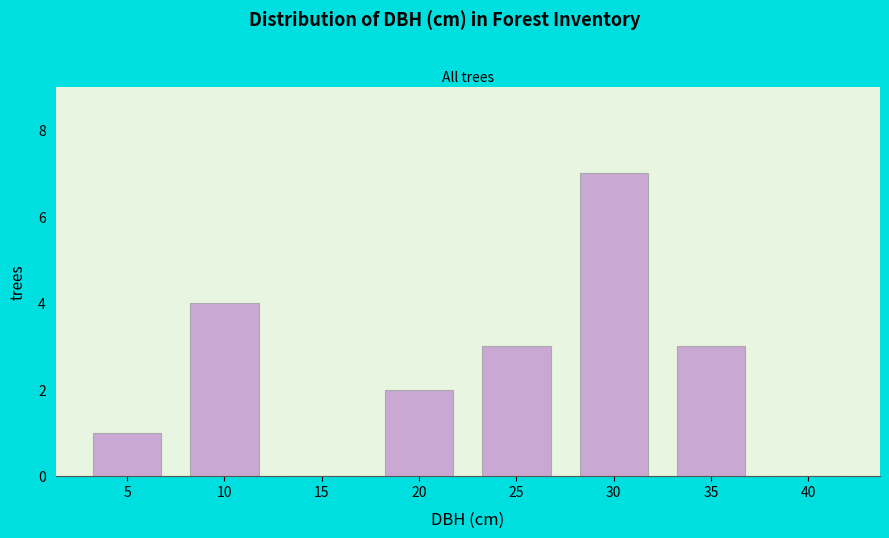

Reading left to right, extract all data points from this chart.

5=1	10=4	15=0	20=2	25=3	30=7	35=3	40=0